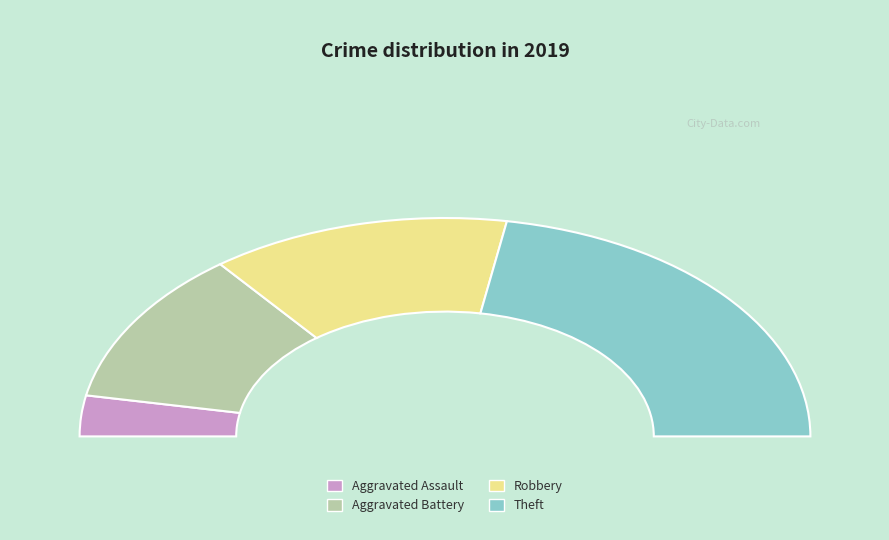

What is the change in value from Aggravated Assault to Robbery?

+17